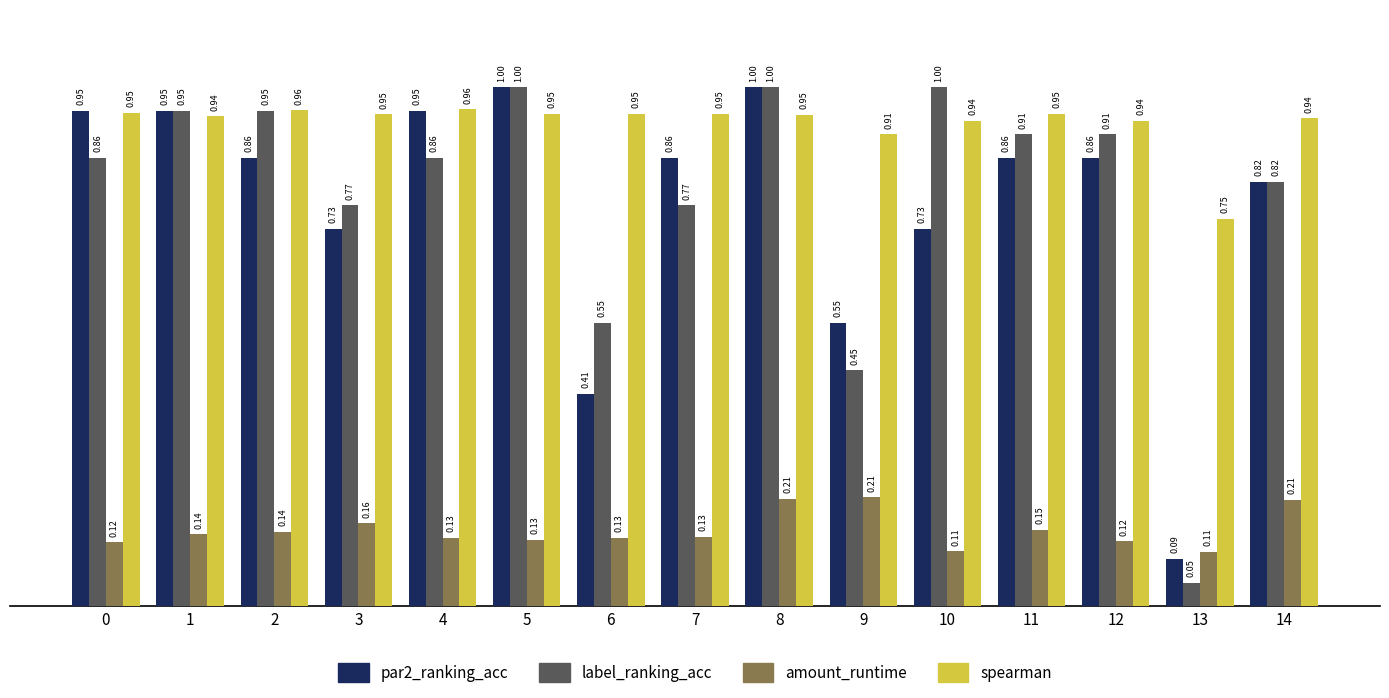

What is the total value across all series at 7?

2.7